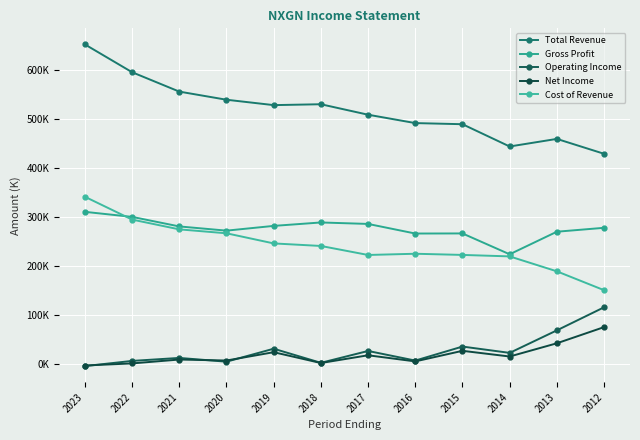

At how many categories does at least one series exceed 32?

12